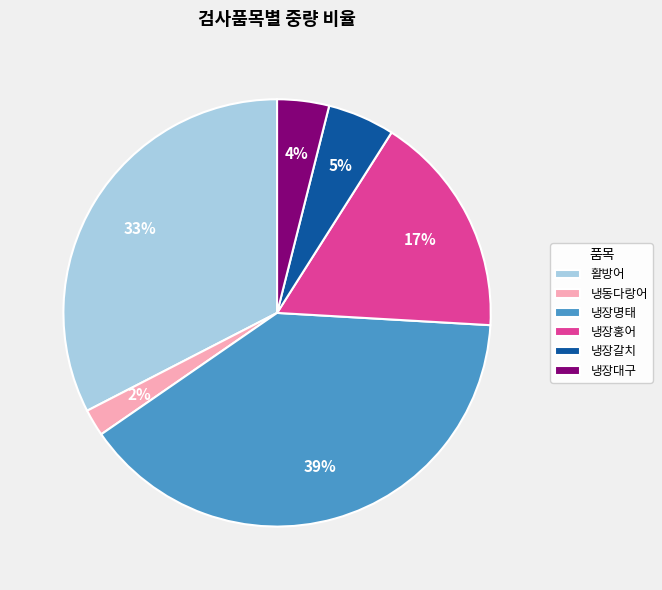

Between 냉장홍어 and 냉장갈치, which is larger?

냉장홍어